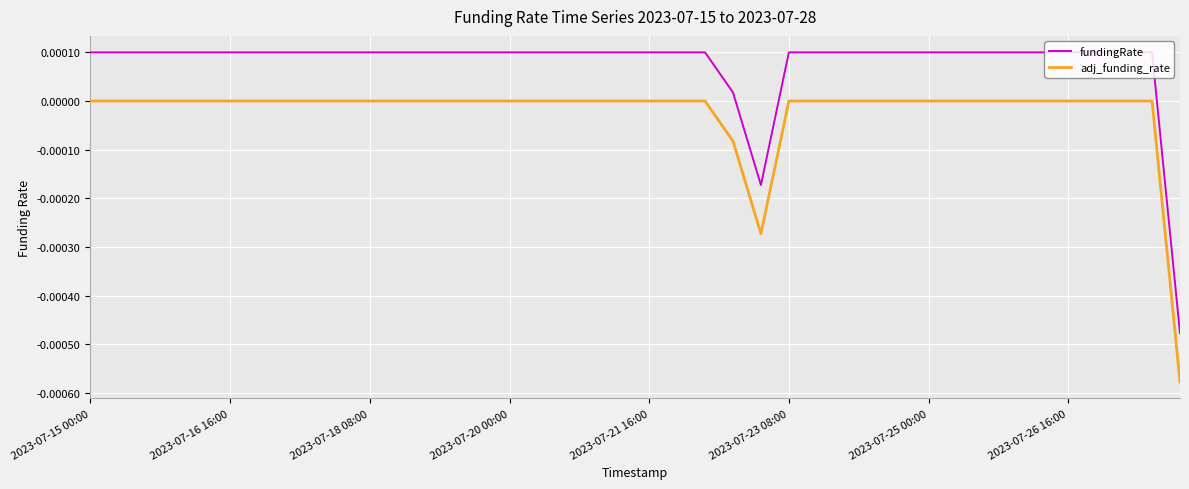

List the series in order of their overall mean, highest first.

fundingRate, adj_funding_rate